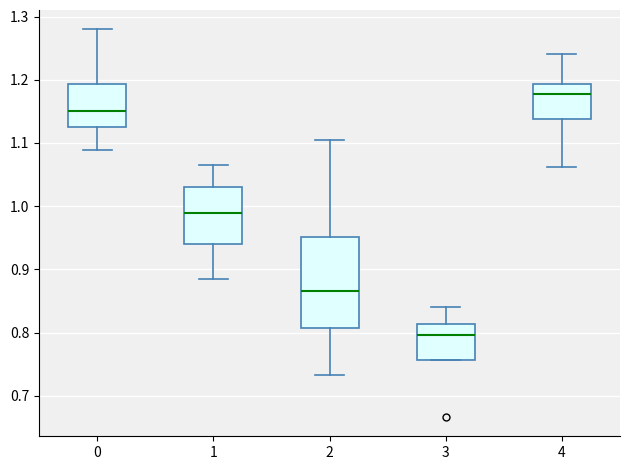

Which box's median line is the highest?

4